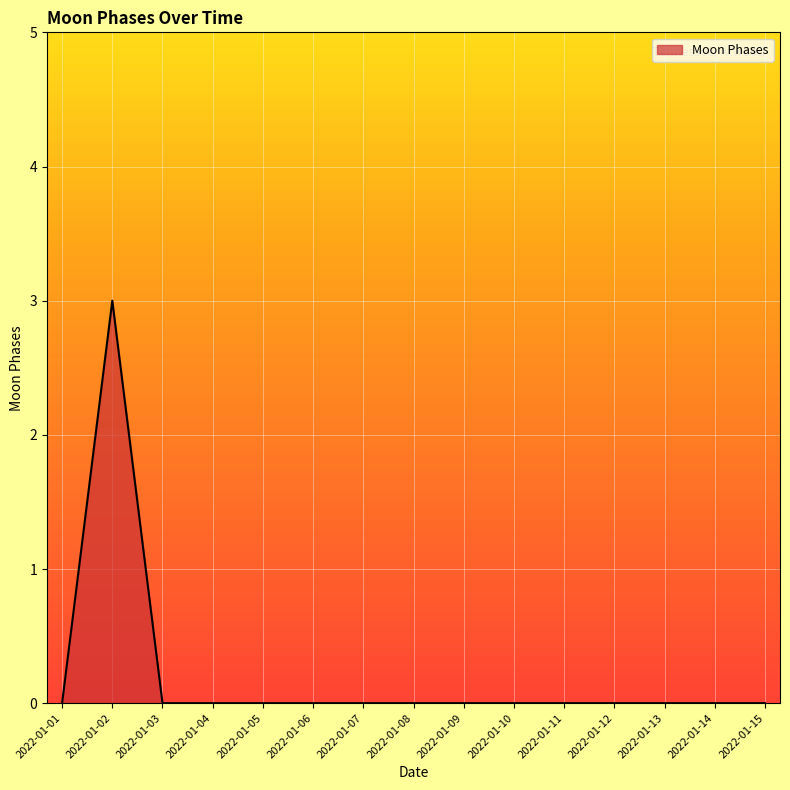

At which category does the data reach its first local peak?

2022-01-02